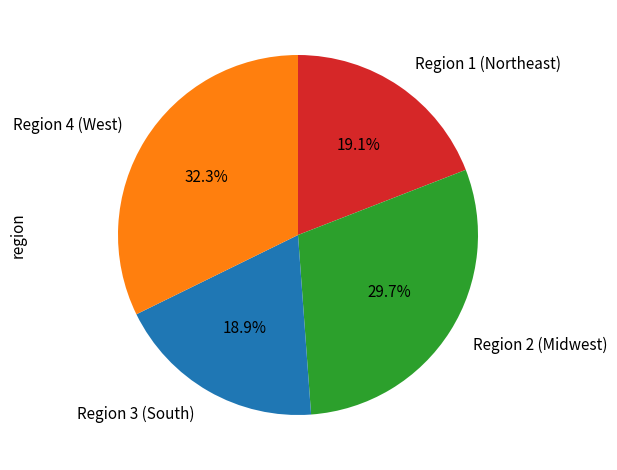

Is Region 4 (West) the majority of the pie?

No